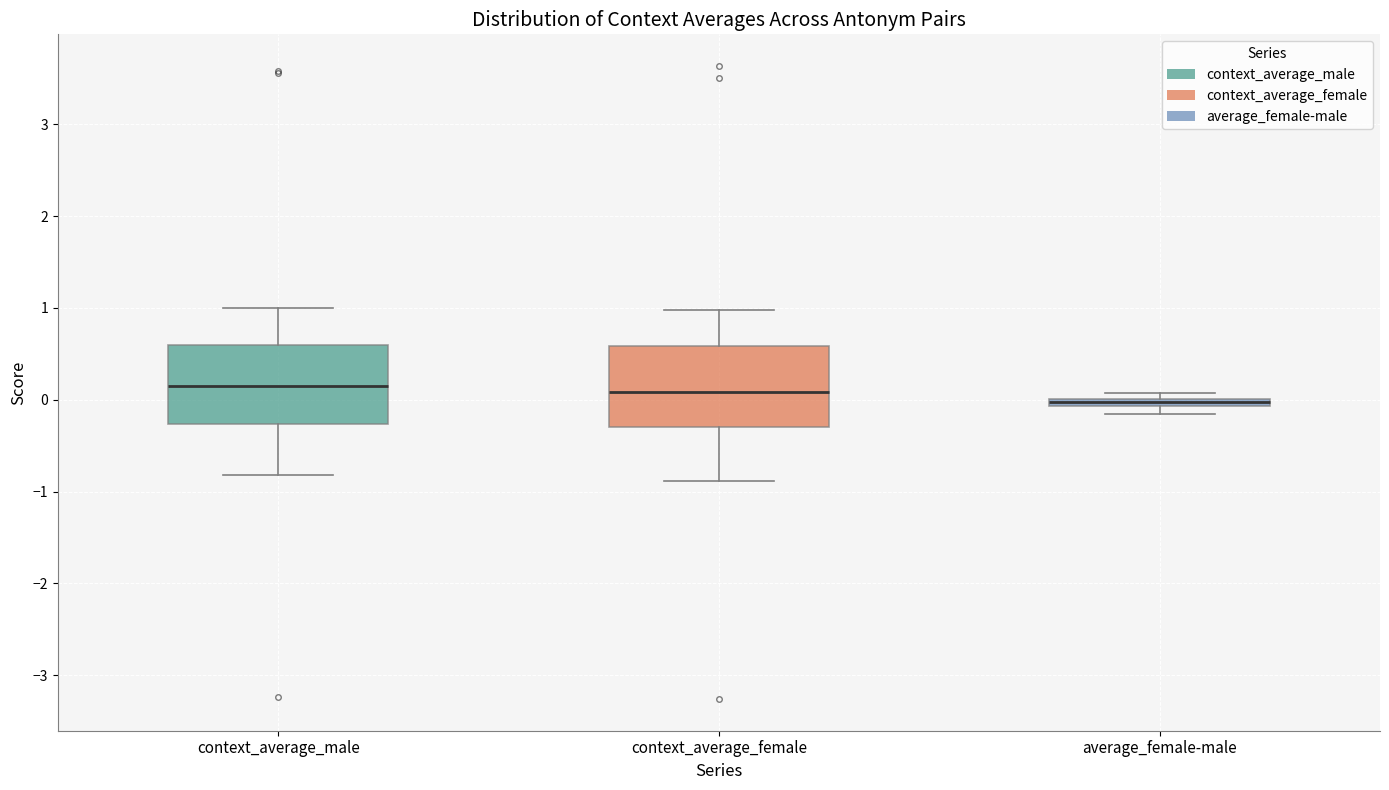

Which box's median line is the lowest?

average_female-male